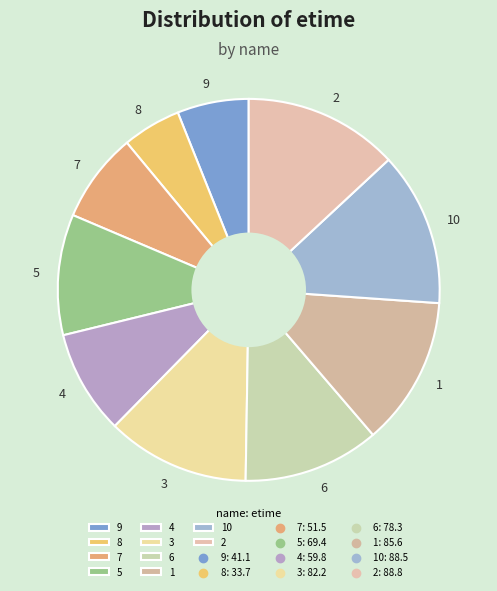

Does 2 account for over 50% of the chart?

No